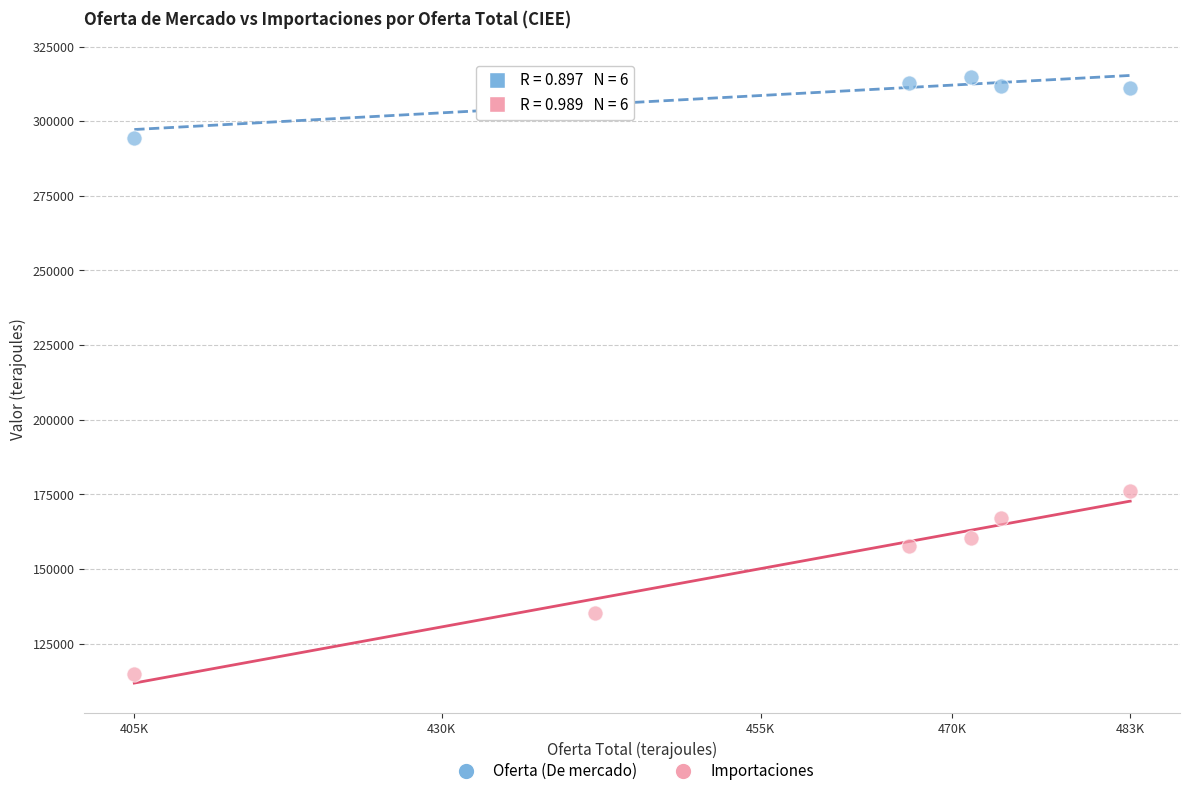

What is the X range (max minus min) for the scatter plot?

78026.6